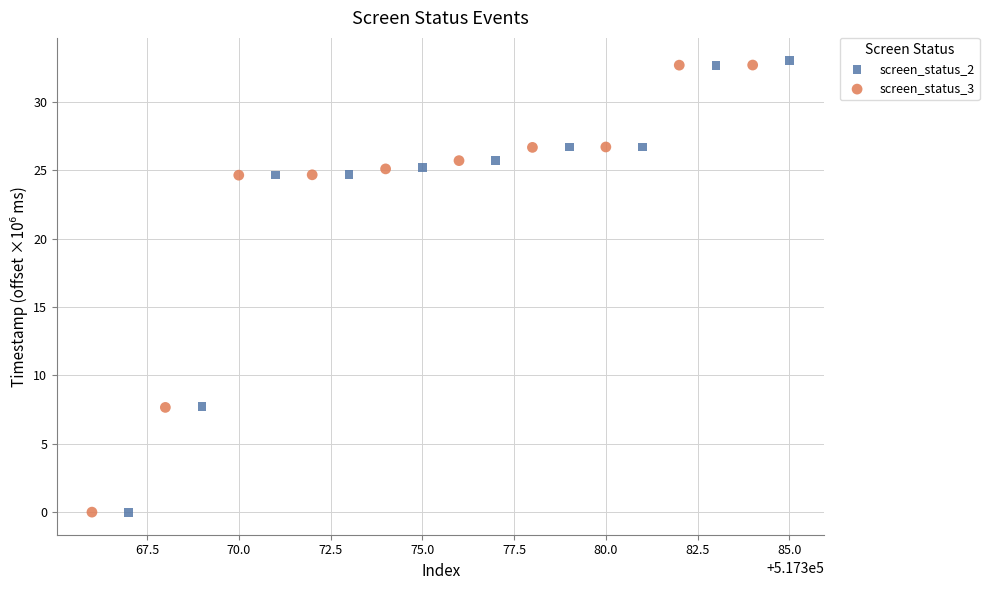

Which series has the largest Y range (max minus min)?

screen_status_2